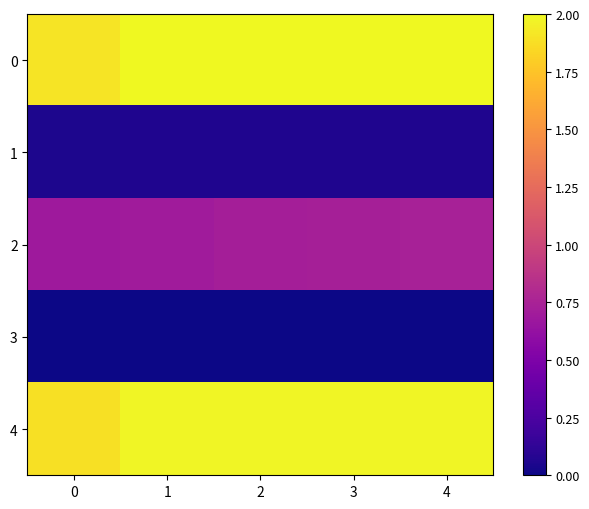

Reading left to right, what are all the values shown in this chart?

0: 0=1.9	1=2.0	2=2.0	3=2.0	4=2.0
1: 0=0.1	1=0.1	2=0.1	3=0.1	4=0.1
2: 0=0.7	1=0.7	2=0.7	3=0.7	4=0.7
3: 0=0.0	1=0.0	2=0.0	3=0.0	4=0.0
4: 0=1.9	1=2.0	2=2.0	3=2.0	4=2.0